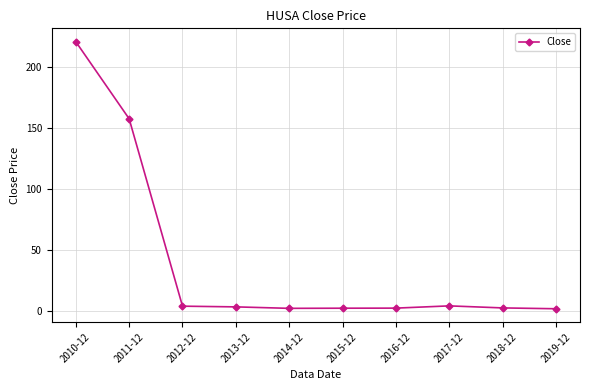

What is the average value?

40.2